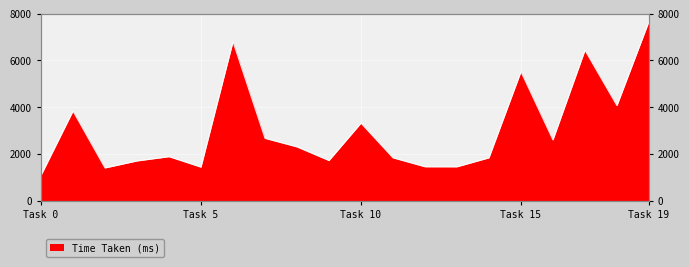

What is the sum of all values?

60980